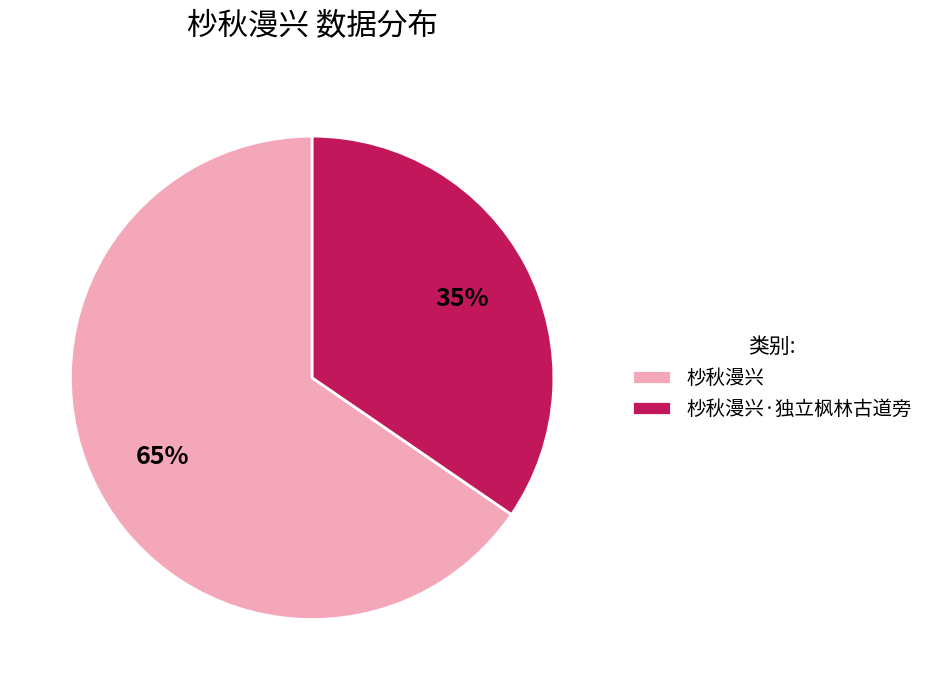

To the nearest percent, what is the average slice percentage?

50%